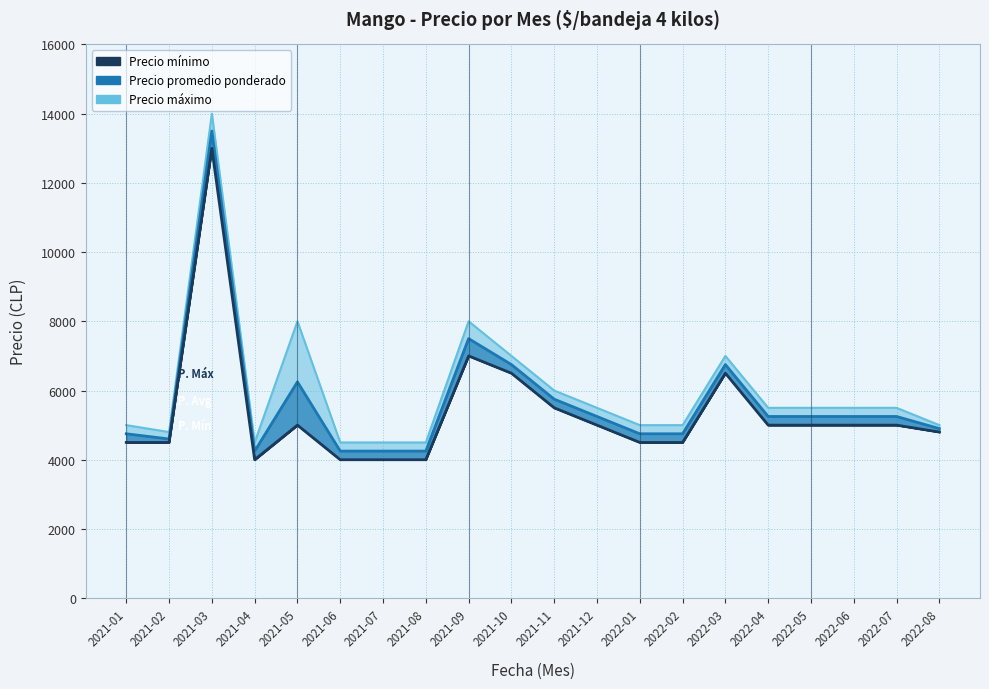

What are all the series names shown in the legend?

Precio minimo, Precio promedio ponderado, Precio maximo